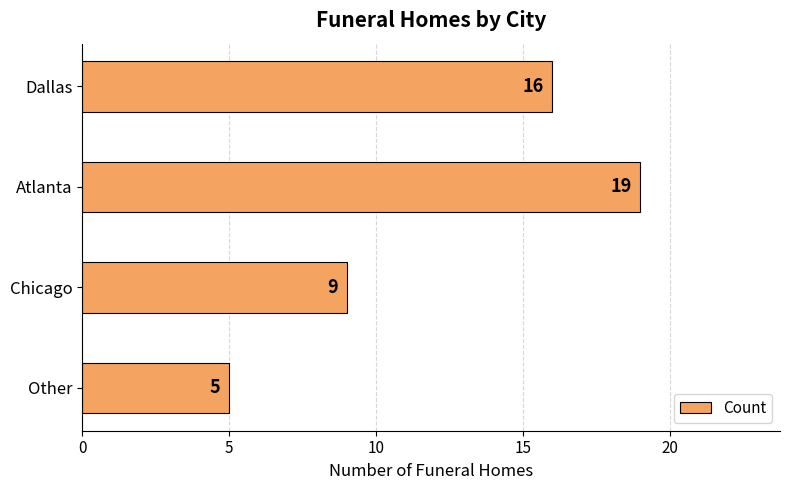

What is the label of the 2nd bar from the top?

Atlanta